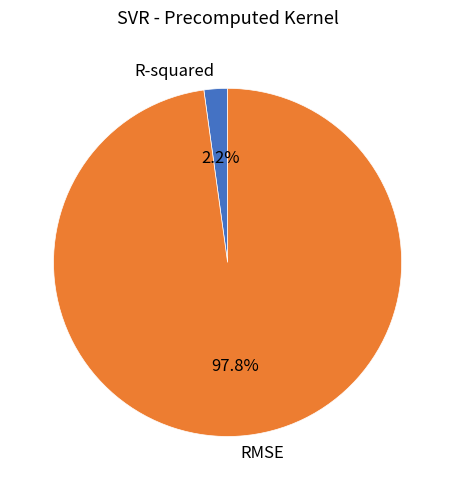

Does R-squared represent more than half of the total?

No